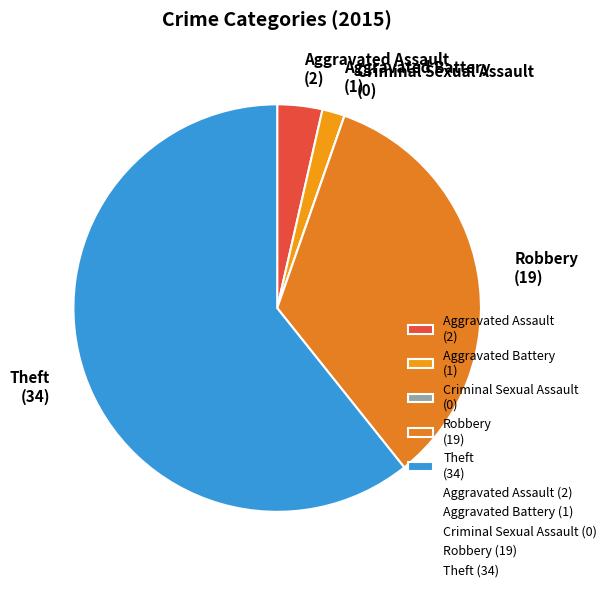

Is Theft (34) the majority of the pie?

Yes